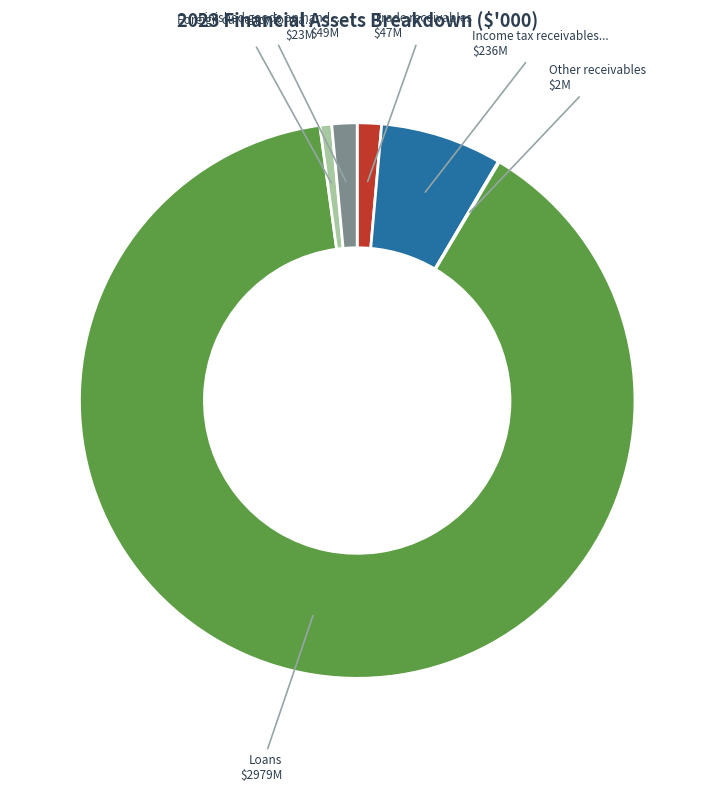

Which category has the smallest portion of the pie?

Other receivables